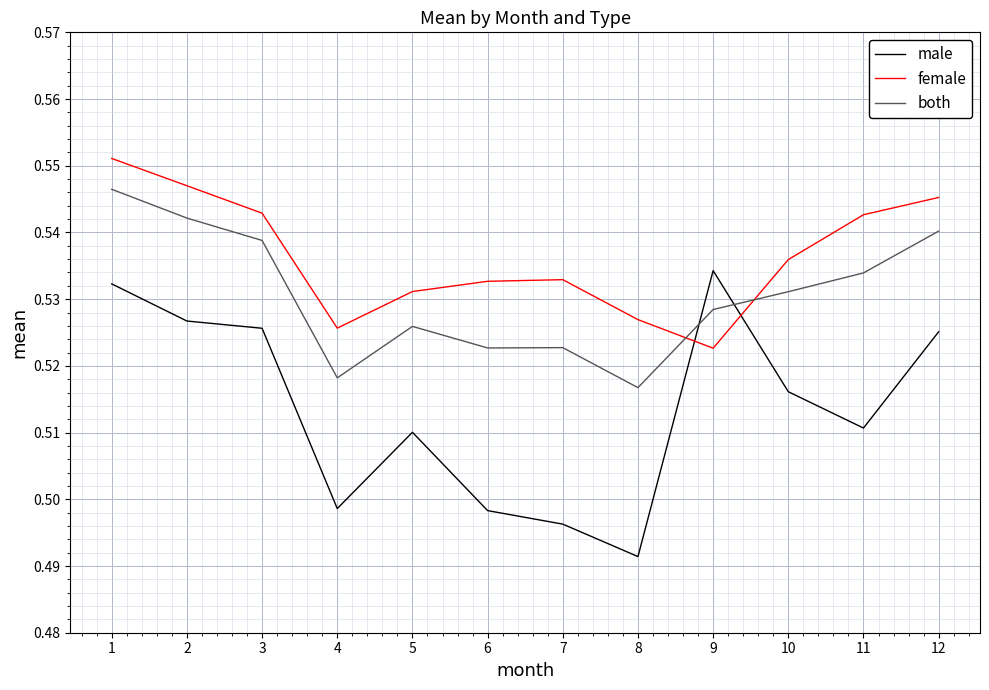

At which category does male reach its first local peak?

5